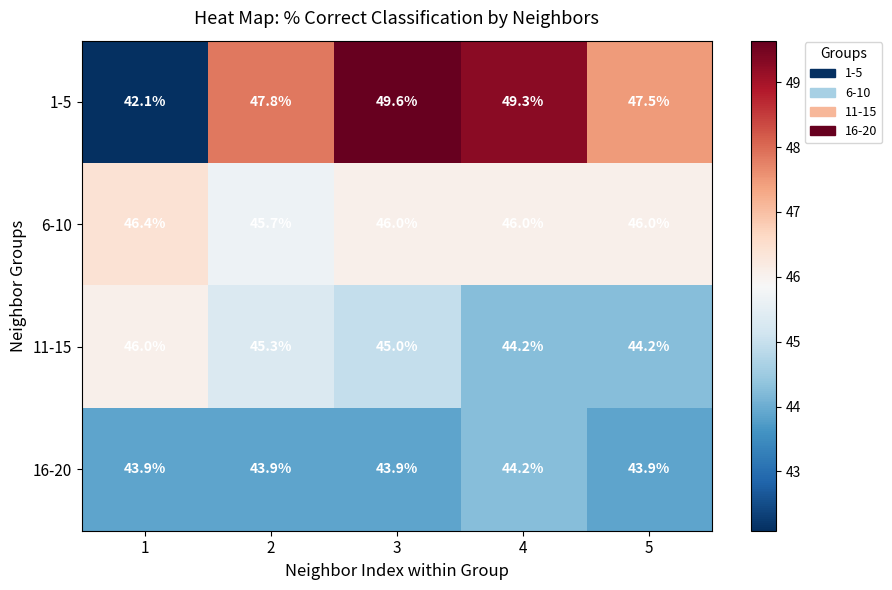

What is the total value across all series at 2?

182.7